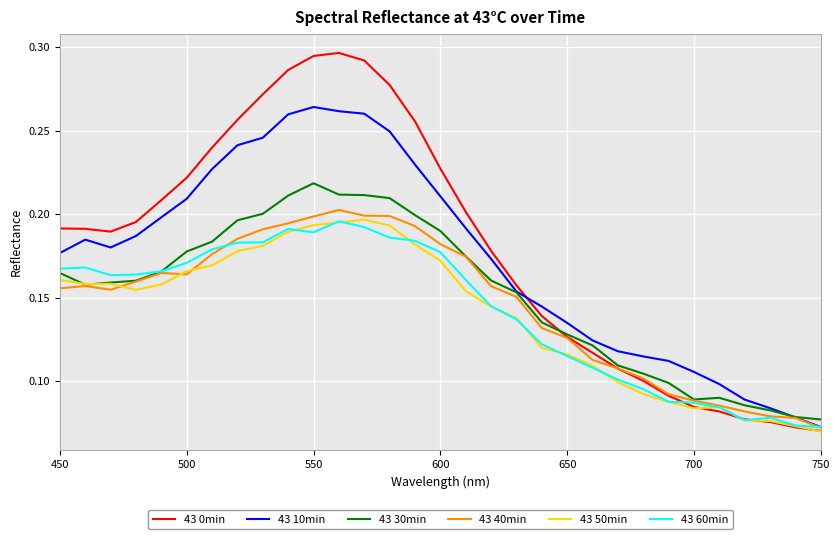

How many categories are shown in the chart?

31